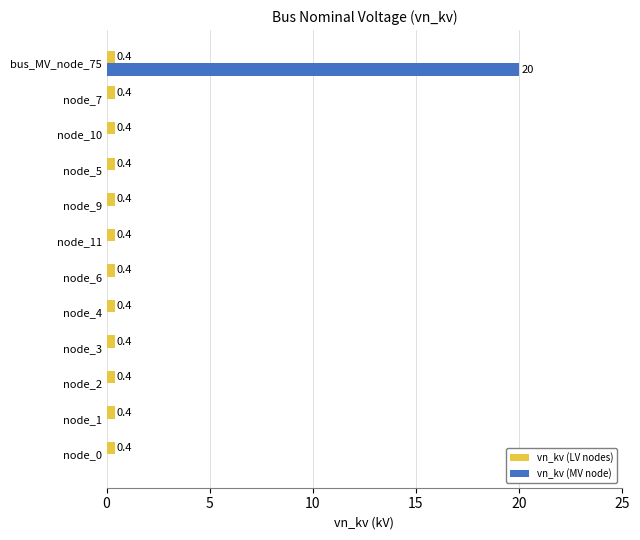

Is the value of vn_kv (MV node) at node_5 greater than the value of vn_kv (LV nodes) at node_0?

No